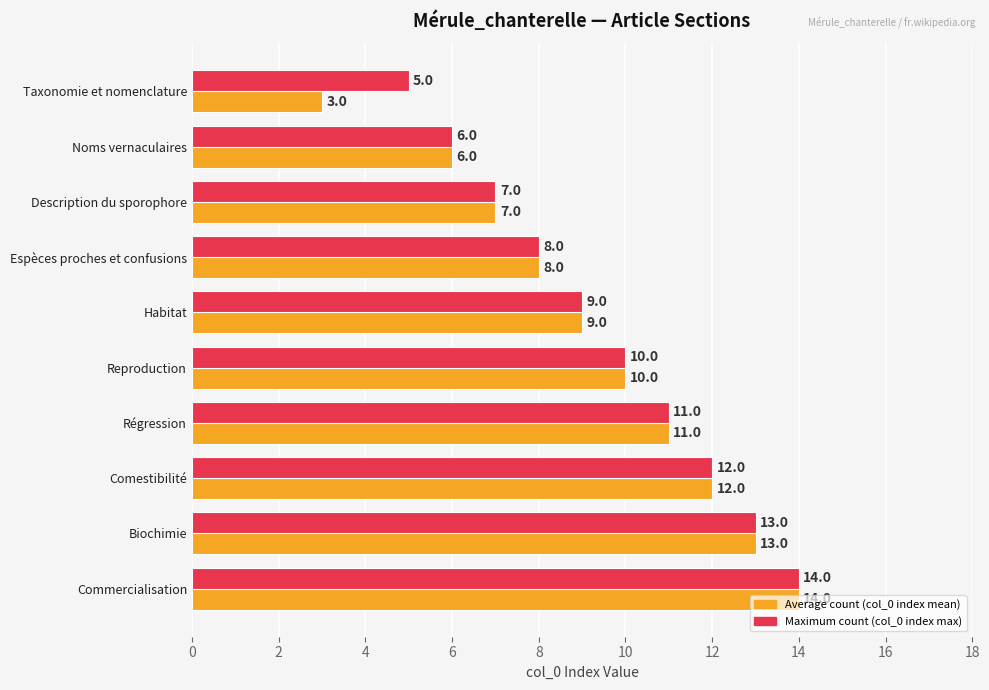

Where is Average count (col_0 index mean) nearest to the value 8?

Espèces proches et confusions